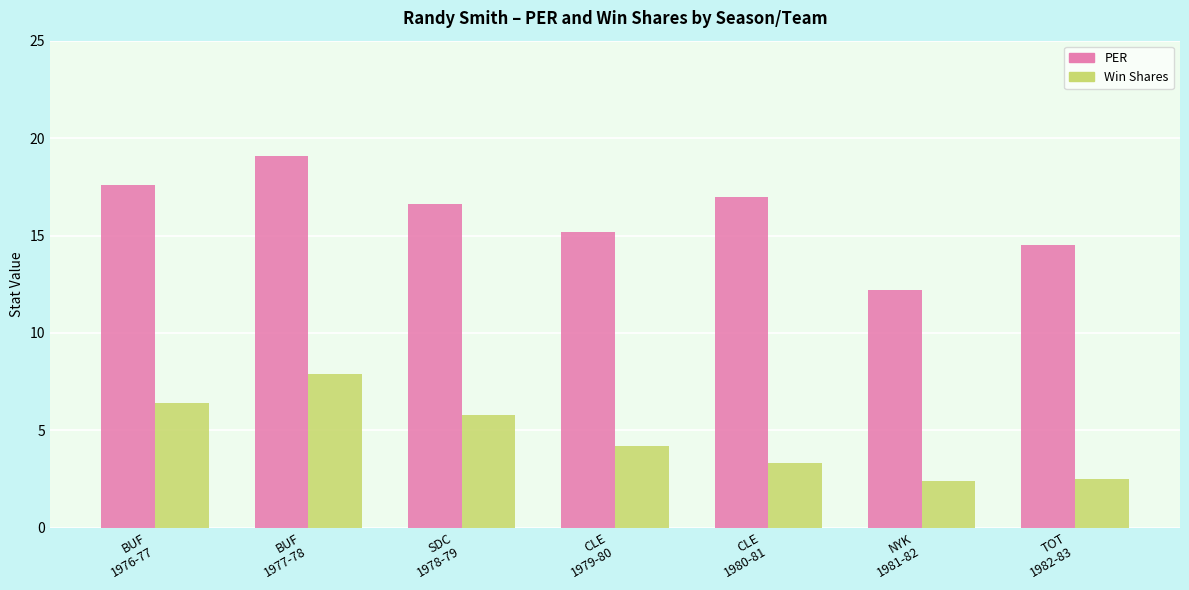

Rank the series at BUF
1976-77 from lowest to highest value.

Win Shares, PER